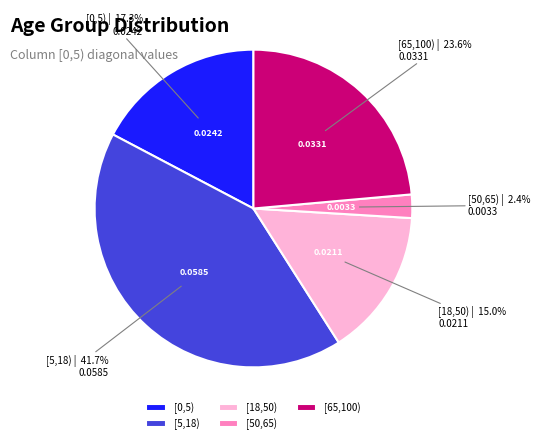

The [0,5) slice represents 9% of the pie. True or false?

False